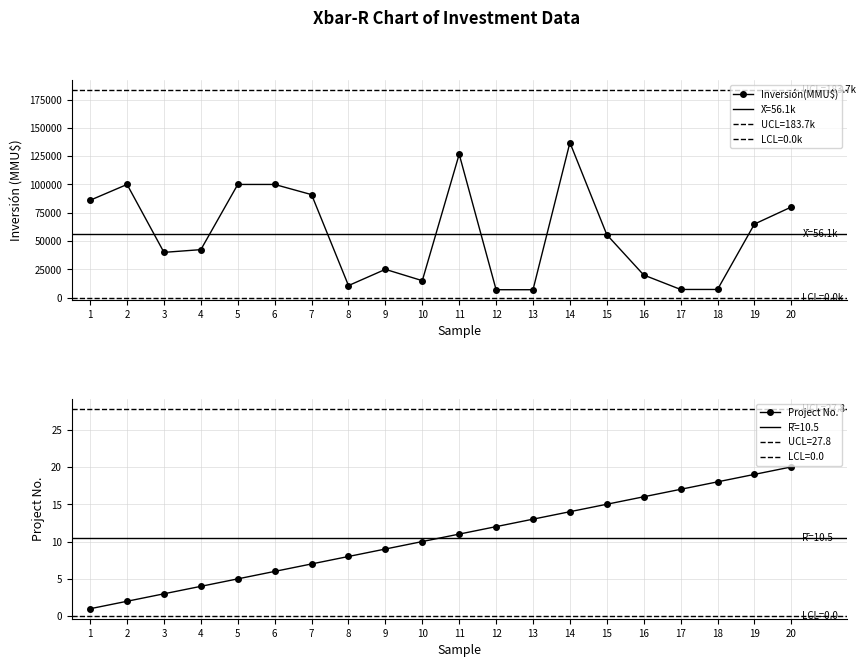

What is the value of the Inversión(MMU$) point at the 20th from the left?

80090